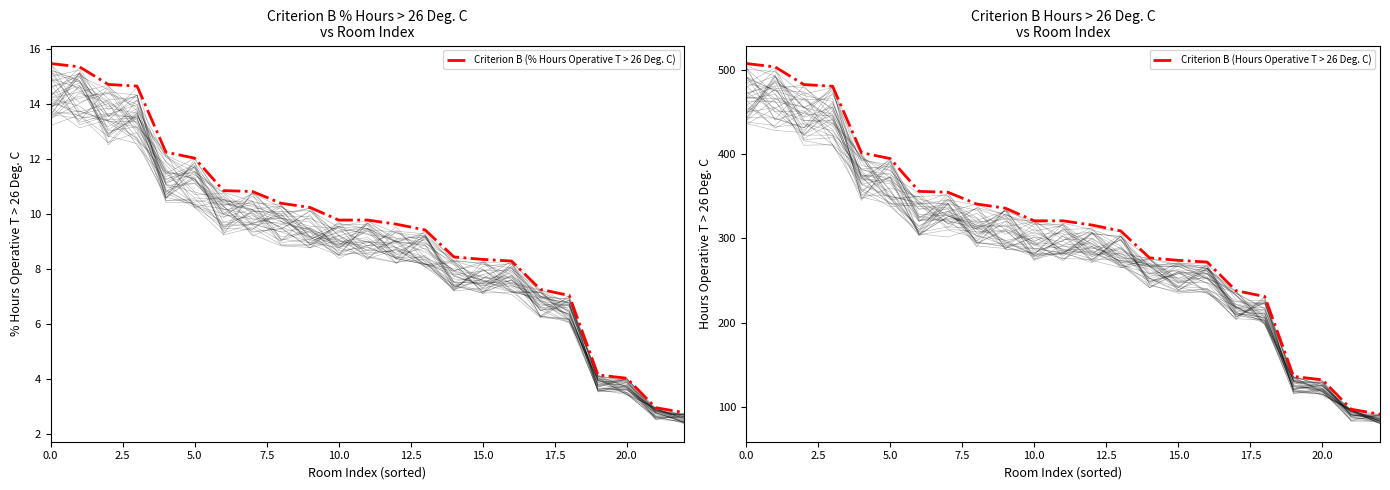

True or false: Criterion B (% Hours Operative T > 26 Deg. C) and Criterion B (Hours Operative T > 26 Deg. C) cross at least once.

False